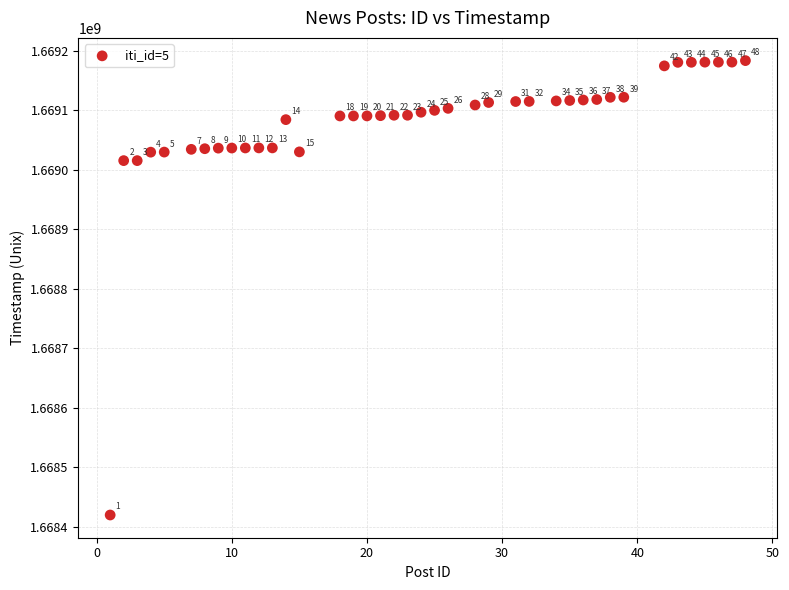

What Y value in the scatter plot is closest to 1668801590?

1669015206